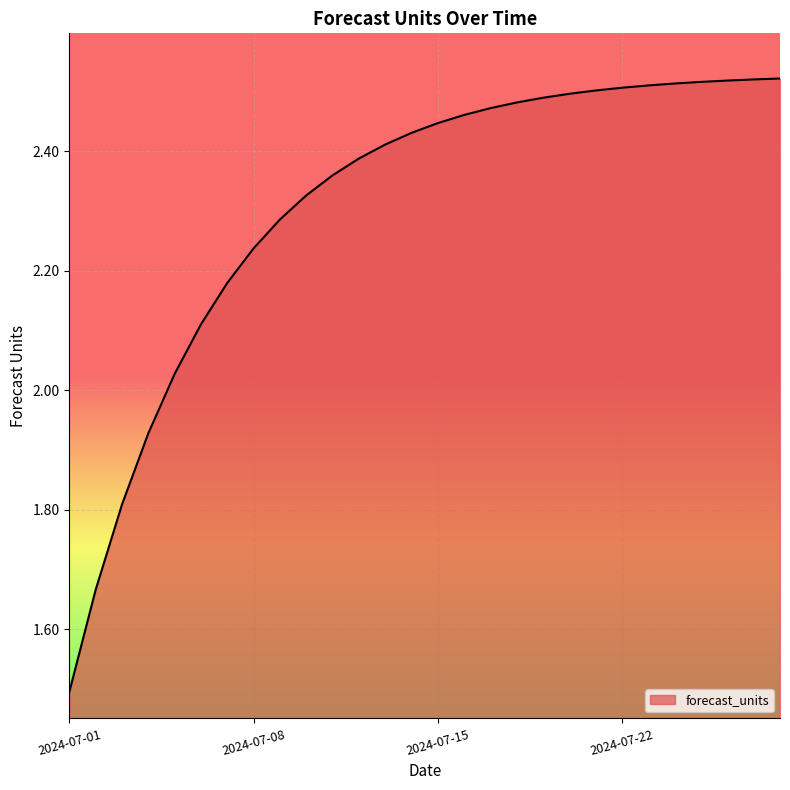

What is the minimum value shown in the chart?

1.5